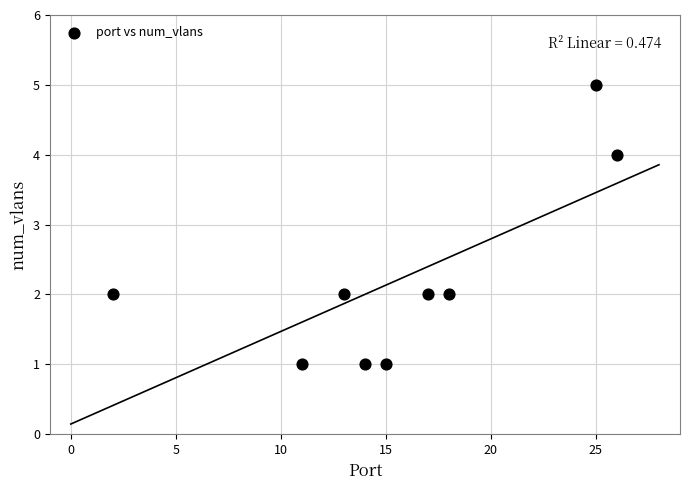

What is the range of X values (max minus min)?

24